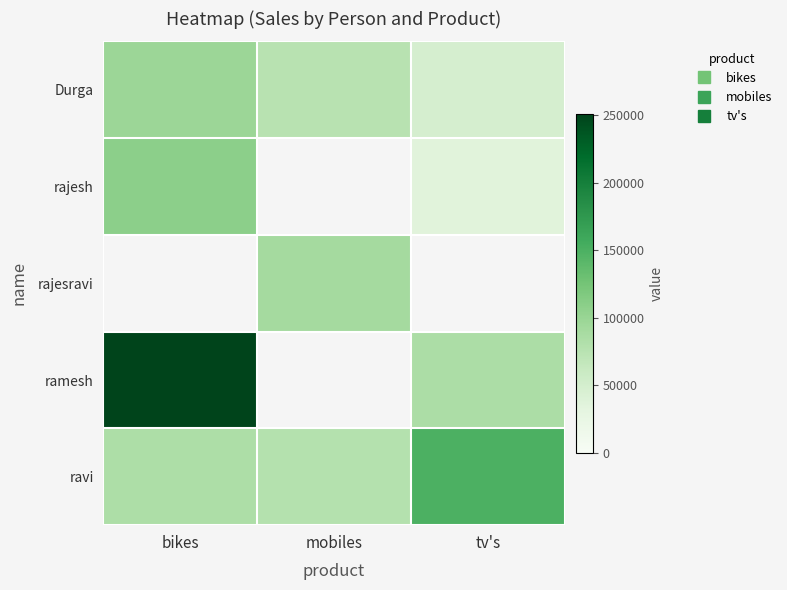

How many values in the ravi series are below 84000?

1